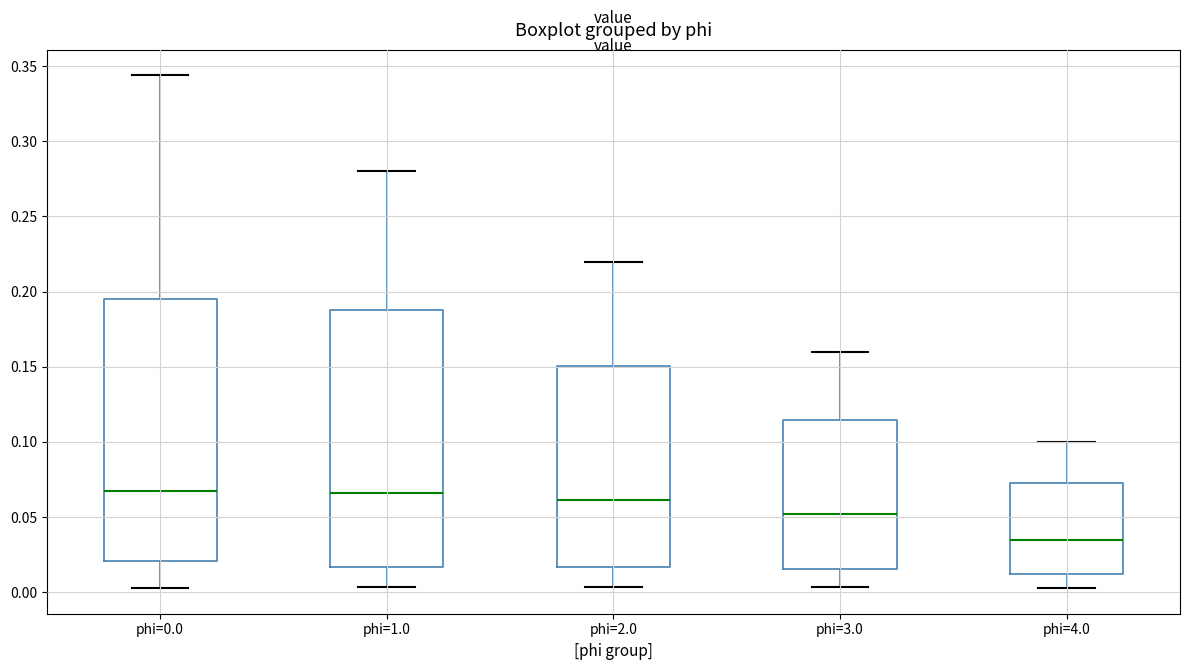

Where does the upper whisker of the box for phi=0.0 end on the y-axis? The values are not printed on the chart, so give them approximately, as read against the axis.

0.345